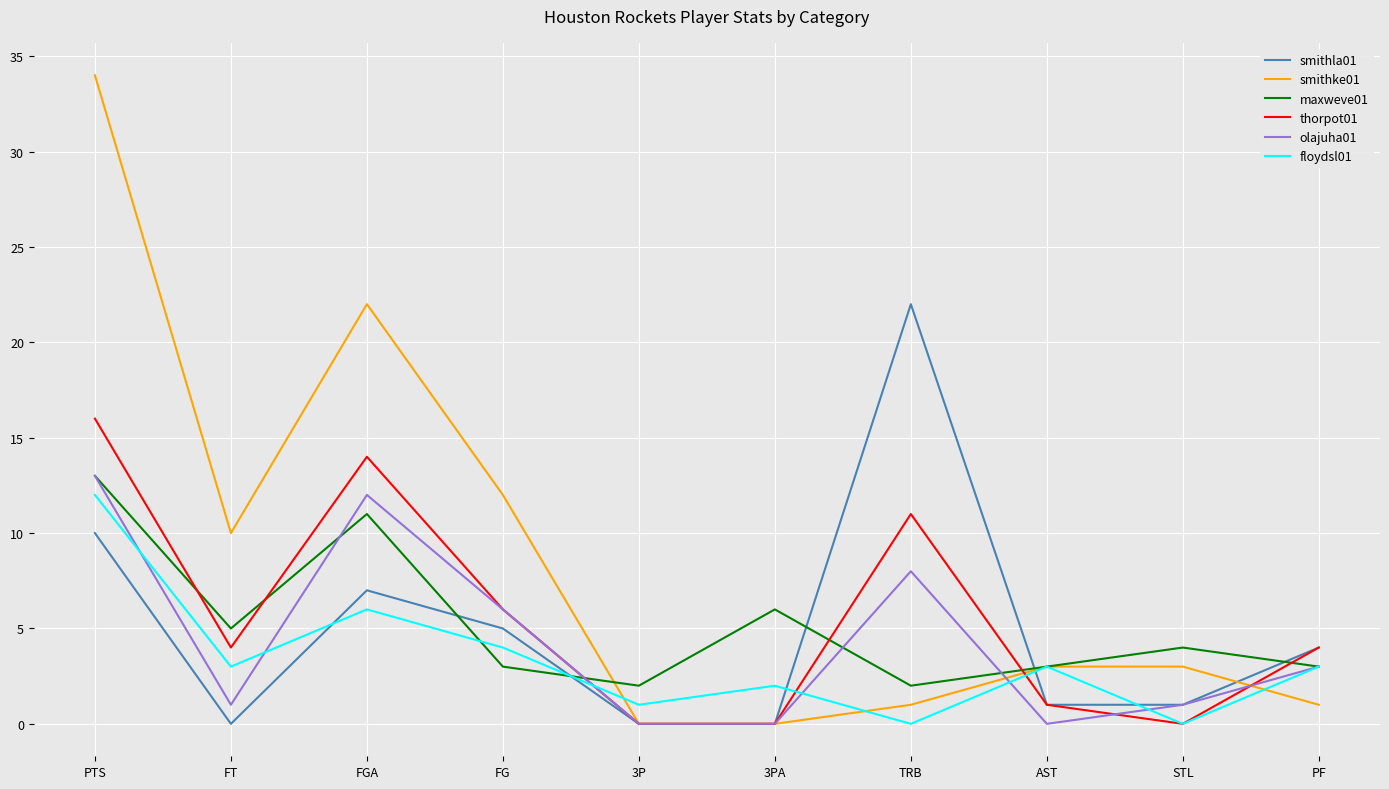

True or false: olajuha01 has more than 0 points higher than both neighbors.

True